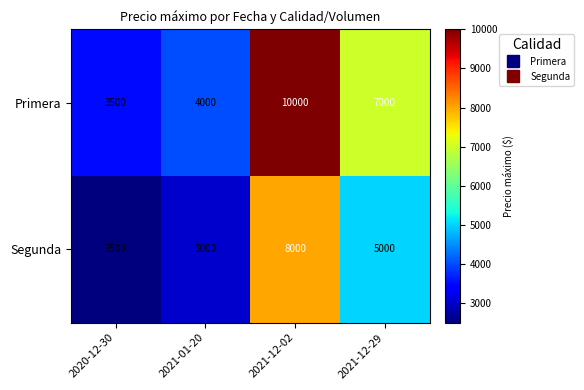

Where does the Primera series first go above 7000?

2021-12-02